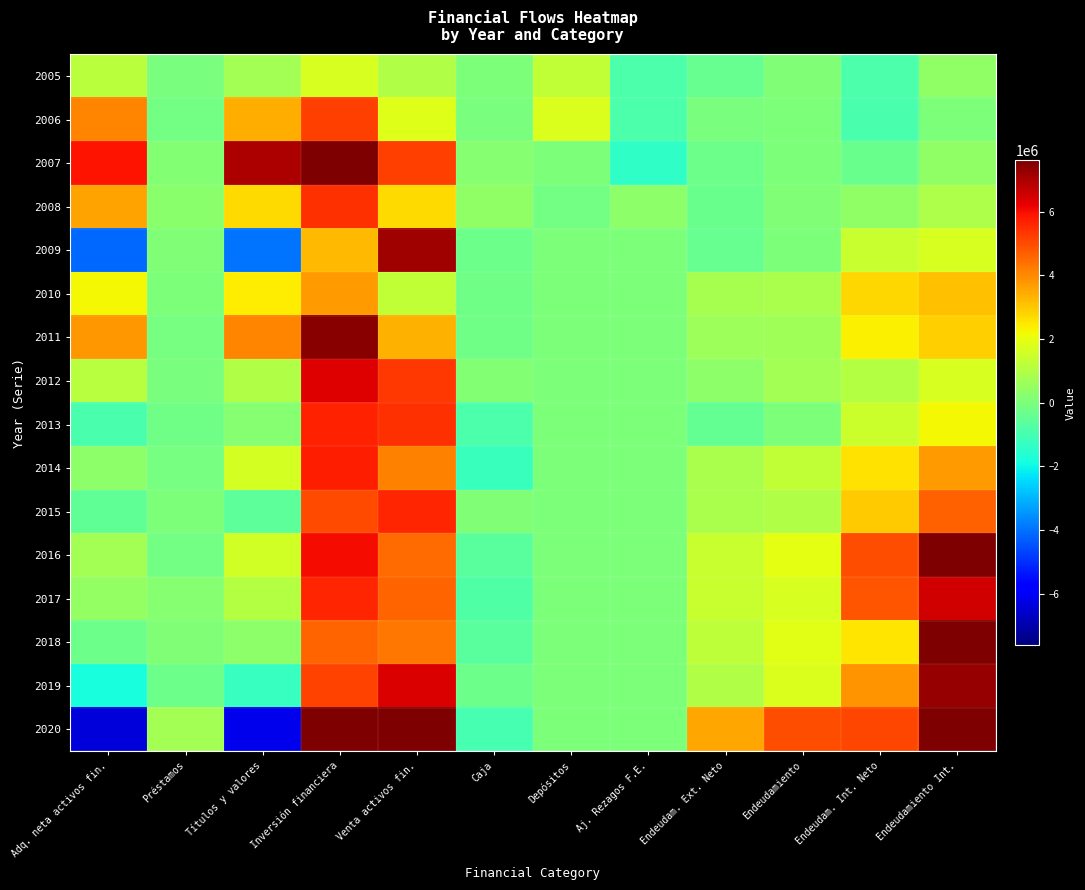

Reading right to left, what are all the values shown in this chart?

2005: Endeudamiento Int.=356547	Endeudam. Int. Neto=-887153	Endeudamiento=102668	Endeudam. Ext. Neto=-362928	Aj. Rezagos F.E.=-877791	Depósitos=1300995	Caja=29652	Venta activos fin.=966799	Inversión financiera=1716996	Títulos y valores=750197	Préstamos=-51159	Adq. neta activos fin.=1142787
2006: Endeudamiento Int.=652	Endeudam. Int. Neto=-947056	Endeudamiento=54240	Endeudam. Ext. Neto=-45060	Aj. Rezagos F.E.=-890695	Depósitos=1754271	Caja=-42413	Venta activos fin.=1816604	Inversión financiera=5223387	Títulos y valores=3406783	Préstamos=-147471	Adq. neta activos fin.=4066915
2007: Endeudamiento Int.=368982	Endeudam. Int. Neto=-344170	Endeudamiento=32497	Endeudam. Ext. Neto=-276316	Aj. Rezagos F.E.=-1412276	Depósitos=2255	Caja=206122	Venta activos fin.=5185183	Inversión financiera=12167680	Títulos y valores=6982497	Préstamos=173295	Adq. neta activos fin.=5940413
2008: Endeudamiento Int.=933135	Endeudam. Int. Neto=375970	Endeudamiento=77939	Endeudam. Ext. Neto=-336823	Aj. Rezagos F.E.=341147	Depósitos=-145400	Caja=364323	Venta activos fin.=2721021	Inversión financiera=5448120	Títulos y valores=2727098	Préstamos=292425	Adq. neta activos fin.=3596906
2009: Endeudamiento Int.=1678921	Endeudam. Int. Neto=1425680	Endeudamiento=54771	Endeudam. Ext. Neto=-368704	Aj. Rezagos F.E.=0	Depósitos=0	Caja=-275442	Venta activos fin.=7177164	Inversión financiera=3254874	Títulos y valores=-3922291	Préstamos=70249	Adq. neta activos fin.=-4122003
2010: Endeudamiento Int.=3134618	Endeudam. Int. Neto=2754300	Endeudamiento=859012	Endeudam. Ext. Neto=798567	Aj. Rezagos F.E.=0	Depósitos=0	Caja=-236136	Venta activos fin.=1267723	Inversión financiera=3690930	Títulos y valores=2423207	Préstamos=28742	Adq. neta activos fin.=2209411
2011: Endeudamiento Int.=2908565	Endeudam. Int. Neto=2372058	Endeudamiento=697866	Endeudam. Ext. Neto=621204	Aj. Rezagos F.E.=0	Depósitos=0	Caja=-198303	Venta activos fin.=3342108	Inversión financiera=7426877	Títulos y valores=4084769	Préstamos=-88926	Adq. neta activos fin.=3761900
2012: Endeudamiento Int.=1676163	Endeudam. Int. Neto=1062014	Endeudamiento=729635	Endeudam. Ext. Neto=326175	Aj. Rezagos F.E.=0	Depósitos=0	Caja=169776	Venta activos fin.=5330626	Inversión financiera=6311828	Títulos y valores=981202	Préstamos=-46094	Adq. neta activos fin.=1088485
2013: Endeudamiento Int.=2209273	Endeudam. Int. Neto=1472535	Endeudamiento=4228	Endeudam. Ext. Neto=-448701	Aj. Rezagos F.E.=0	Depósitos=0	Caja=-880333	Venta activos fin.=5457755	Inversión financiera=5647821	Títulos y valores=190061	Préstamos=-189468	Adq. neta activos fin.=-895750
2014: Endeudamiento Int.=3718528	Endeudam. Int. Neto=2575086	Endeudamiento=1270979	Endeudam. Ext. Neto=873285	Aj. Rezagos F.E.=0	Depósitos=0	Caja=-1202014	Venta activos fin.=4136519	Inversión financiera=5747172	Títulos y valores=1610651	Préstamos=-84060	Adq. neta activos fin.=318117
2015: Endeudamiento Int.=4653384	Endeudam. Int. Neto=2938349	Endeudamiento=950702	Endeudam. Ext. Neto=846157	Aj. Rezagos F.E.=0	Depósitos=0	Caja=69493	Venta activos fin.=5585722	Inversión financiera=4999018	Títulos y valores=-586704	Préstamos=46236	Adq. neta activos fin.=-492005
2016: Endeudamiento Int.=18025826	Endeudam. Int. Neto=4953438	Endeudamiento=1925545	Endeudam. Ext. Neto=1383451	Aj. Rezagos F.E.=0	Depósitos=0	Caja=-628670	Venta activos fin.=4478805	Inversión financiera=6039331	Títulos y valores=1560526	Préstamos=-142433	Adq. neta activos fin.=770930
2017: Endeudamiento Int.=6531435	Endeudam. Int. Neto=4813906	Endeudamiento=1701613	Endeudam. Ext. Neto=1414237	Aj. Rezagos F.E.=0	Depósitos=0	Caja=-782301	Venta activos fin.=4604142	Inversión financiera=5627265	Títulos y valores=1023123	Préstamos=183878	Adq. neta activos fin.=441098
2018: Endeudamiento Int.=8084863	Endeudam. Int. Neto=2506901	Endeudamiento=1895504	Endeudam. Ext. Neto=1234749	Aj. Rezagos F.E.=0	Depósitos=0	Caja=-611819	Venta activos fin.=4298882	Inversión financiera=4604618	Títulos y valores=305737	Préstamos=60955	Adq. neta activos fin.=-237760
2019: Endeudamiento Int.=7265480	Endeudam. Int. Neto=3822110	Endeudamiento=1750959	Endeudam. Ext. Neto=1001038	Aj. Rezagos F.E.=0	Depósitos=0	Caja=-293349	Venta activos fin.=6392560	Inversión financiera=5134386	Títulos y valores=-1258174	Préstamos=-257143	Adq. neta activos fin.=-1811467
2020: Endeudamiento Int.=12942947	Endeudam. Int. Neto=5092895	Endeudamiento=4942551	Endeudam. Ext. Neto=3551266	Aj. Rezagos F.E.=0	Depósitos=0	Caja=-975235	Venta activos fin.=14681398	Inversión financiera=8510449	Títulos y valores=-6170948	Préstamos=730524	Adq. neta activos fin.=-6395307